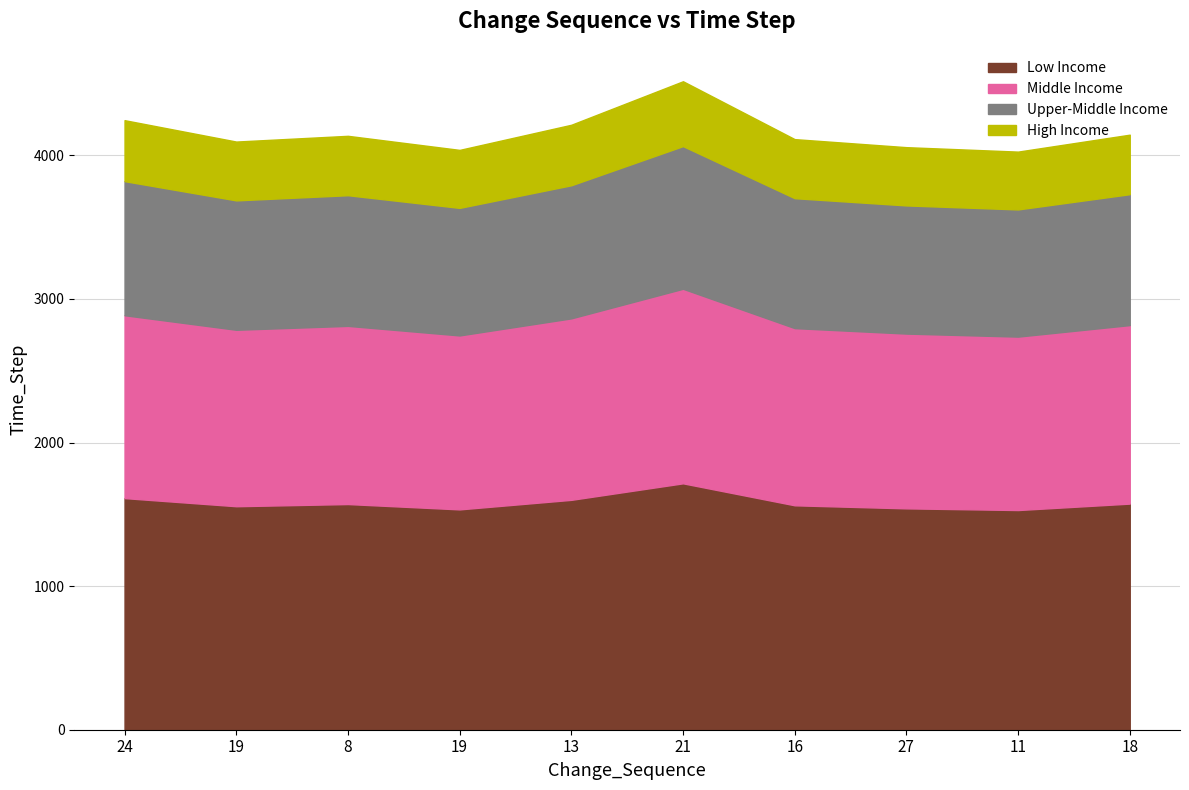

What is the sum of the values at 19 and 24?

3147.5